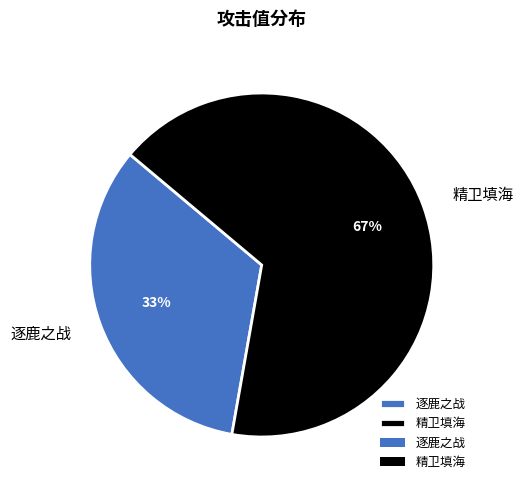

To the nearest percent, what portion does 精卫填海 represent?

67%